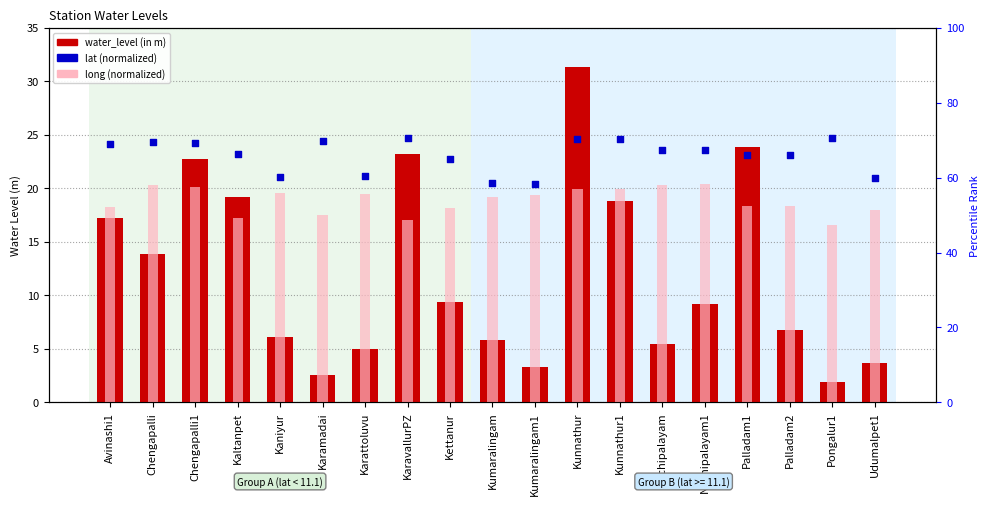

At how many categories does at least one series exceed 16?

19